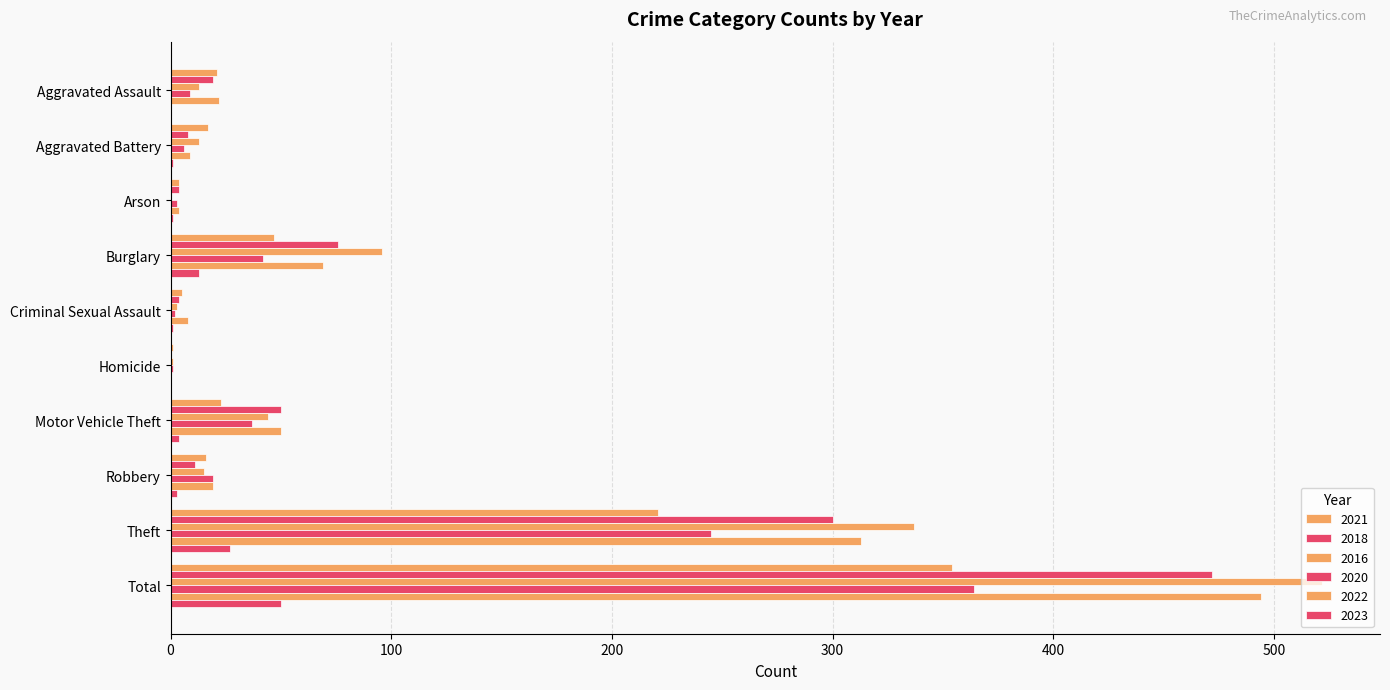

How many series are shown in this chart?

6